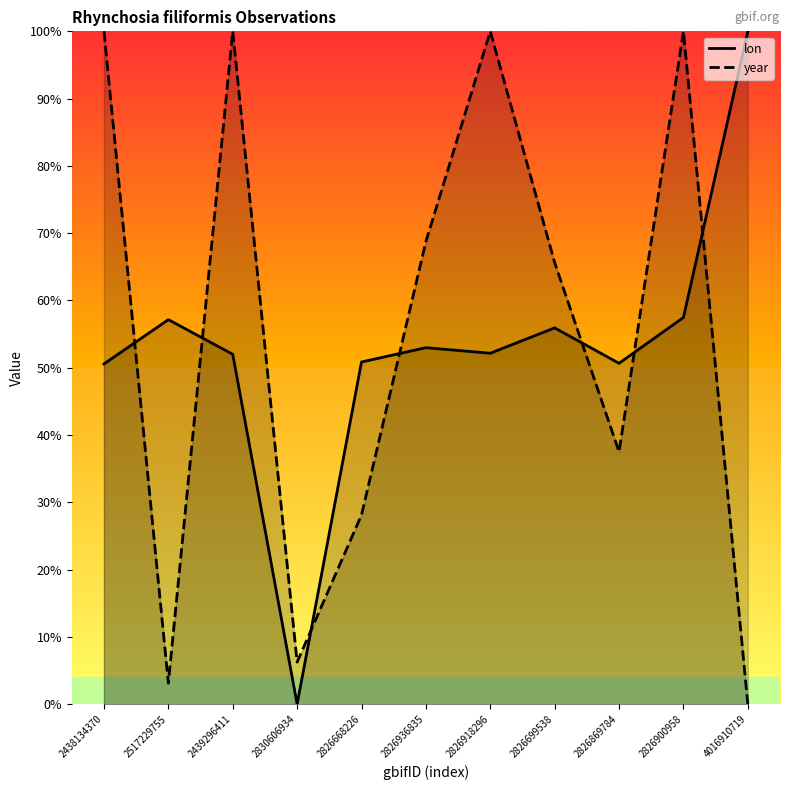

At how many categories does at least one series exceed 0?

11